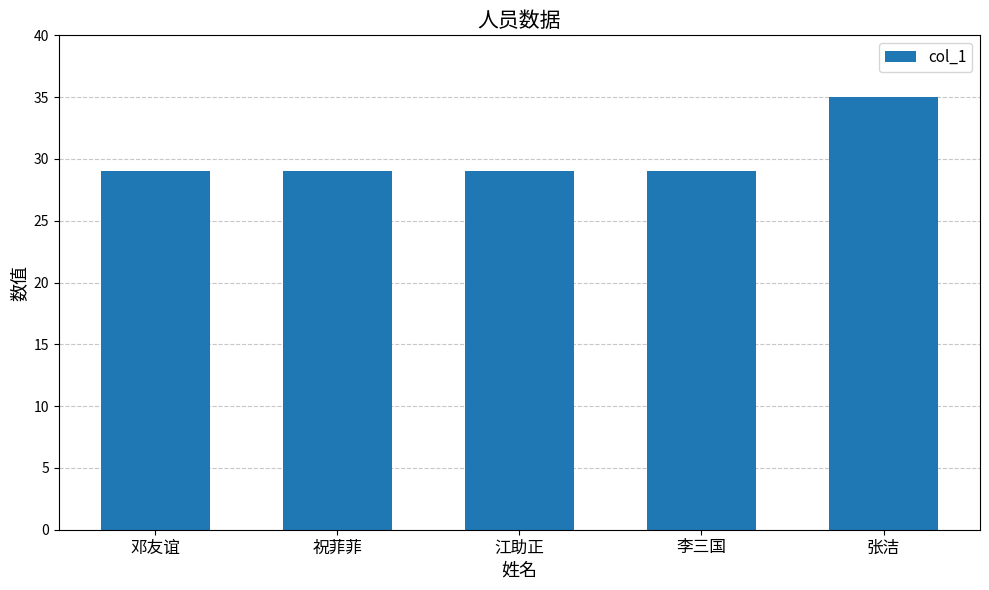

Is it true that the value at 祝菲菲 is 6?

False